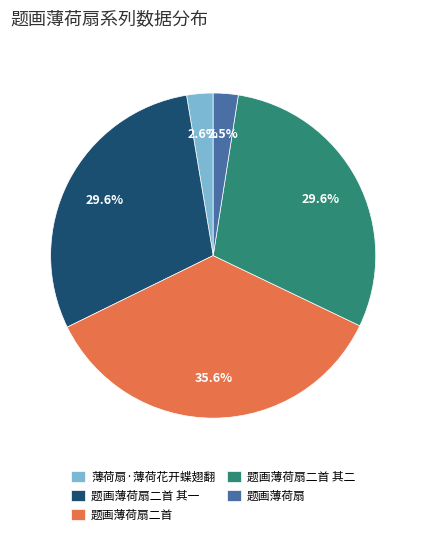

How many slices are in this pie chart?

5